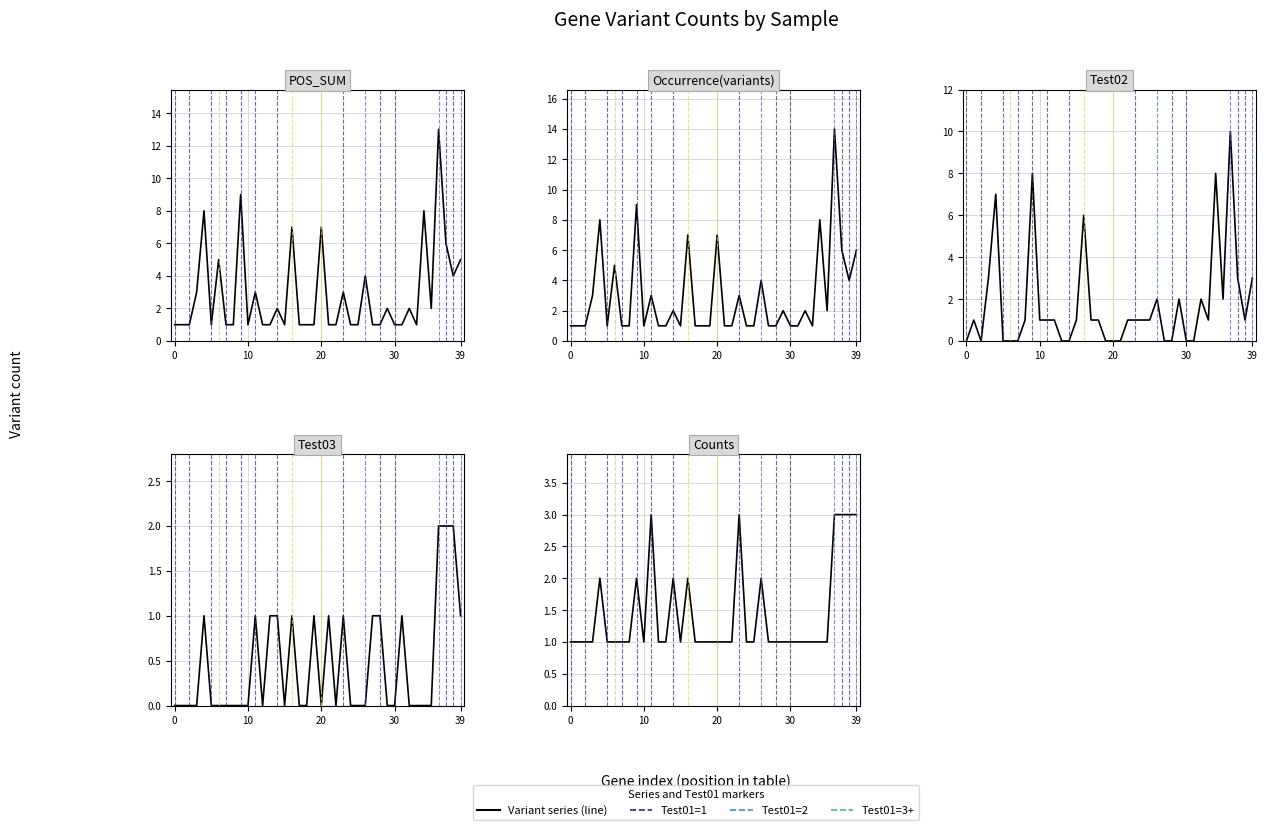

How many data points in POS_SUM are above 1?

18